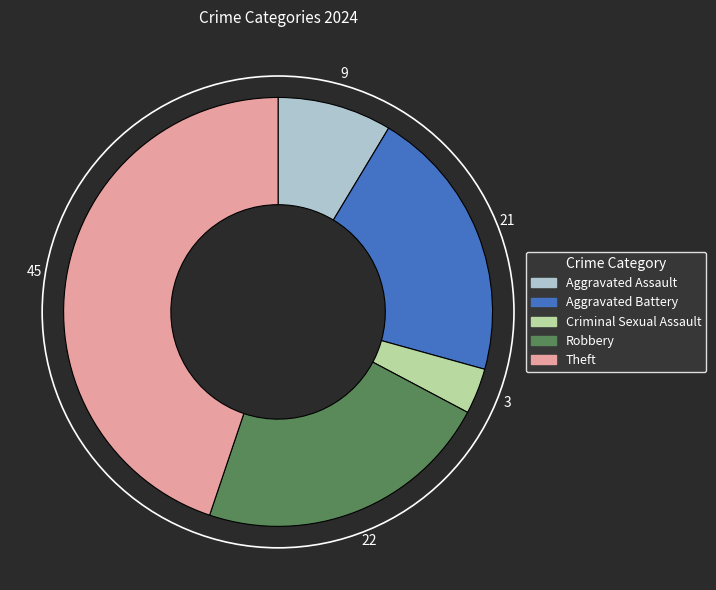

Count the number of slices in the pie.

5